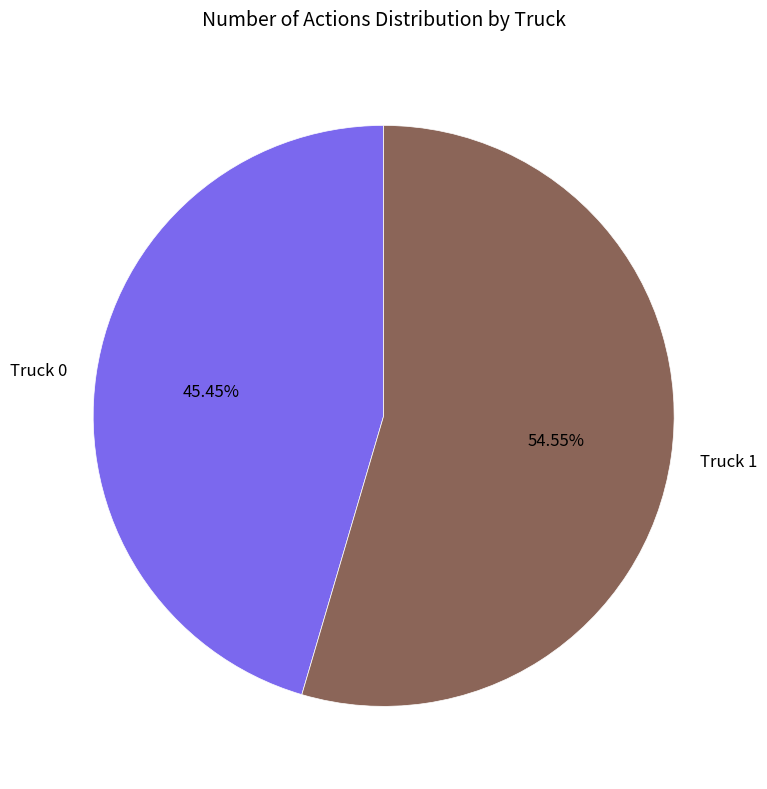

How many slices are in this pie chart?

2